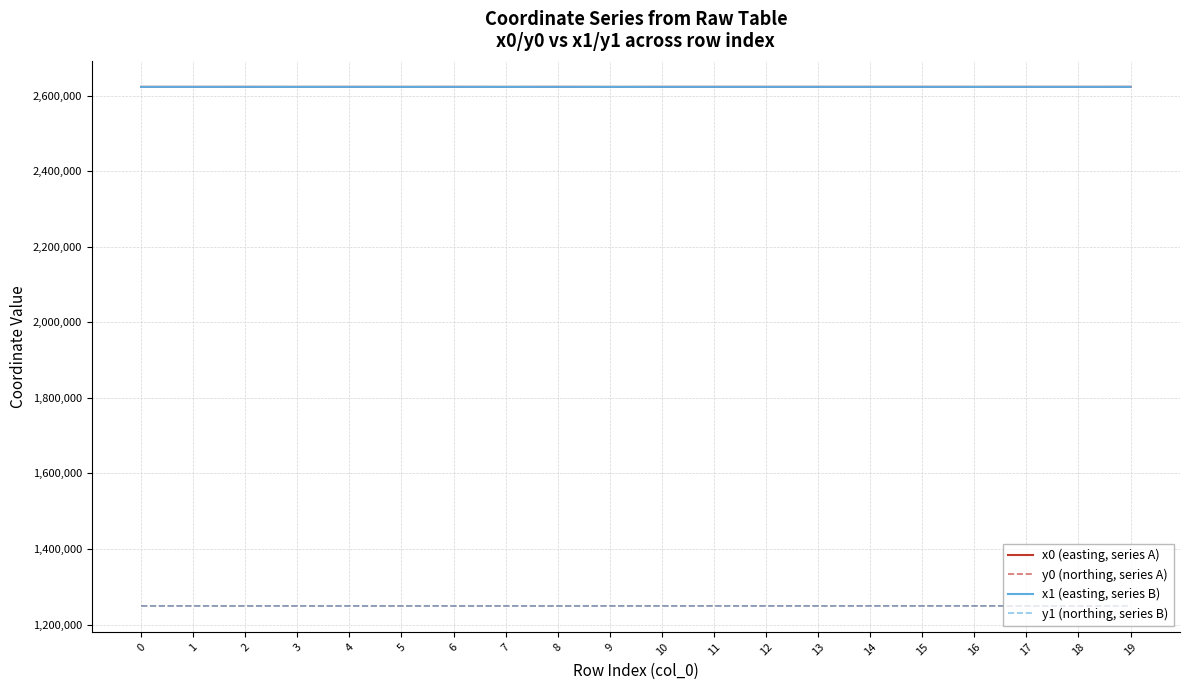

The y0 (northing, series A) series shows 2116833.7 at 5. True or false?

False